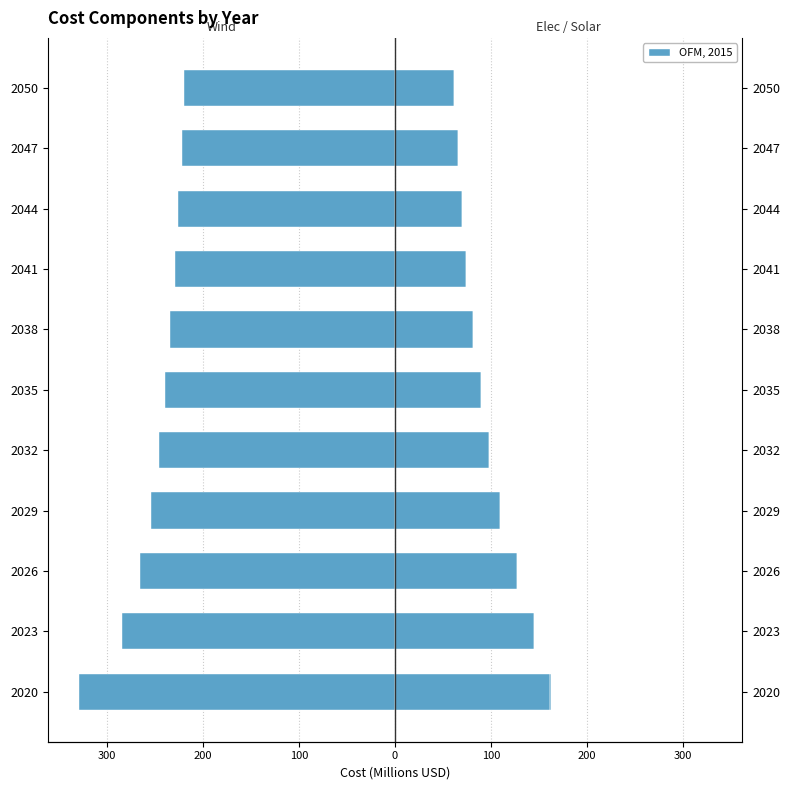

How many data points in Elec are above 89?

6